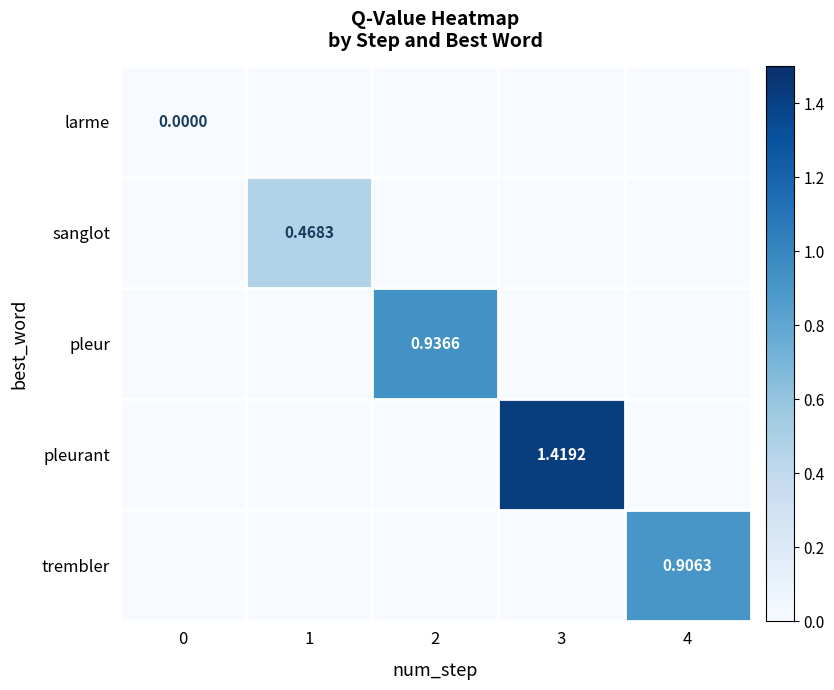

Between 3 and 4, which series saw the biggest shift?

pleurant